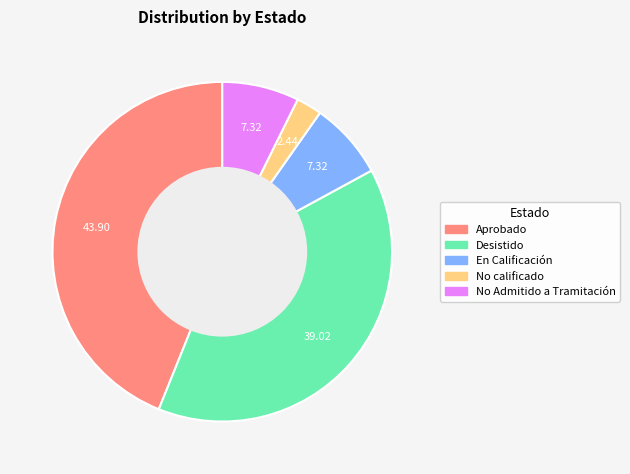

Does any single category account for the majority?

No